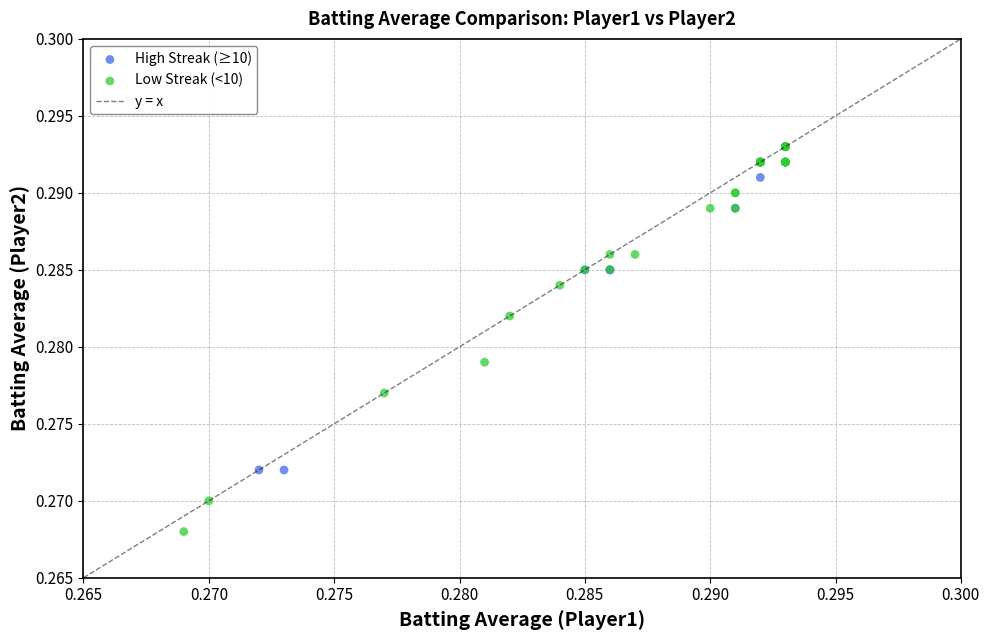

Which series reaches the minimum Y coordinate?

Low Streak (<10)